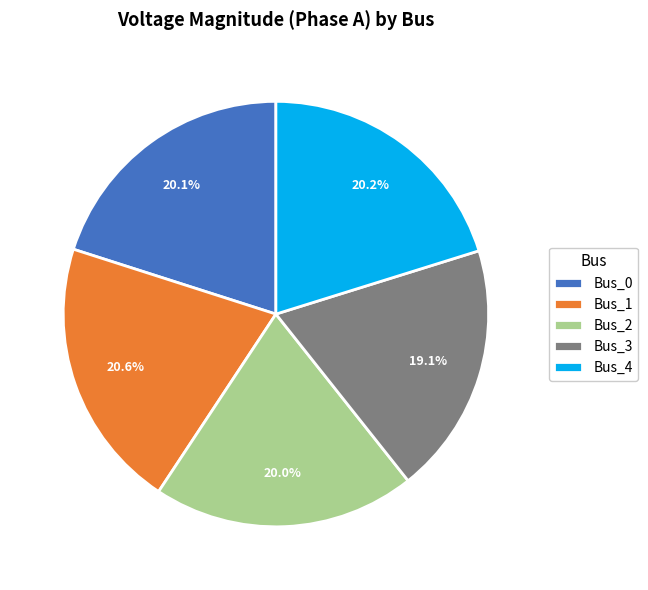

Does Bus_4 account for over 50% of the chart?

No